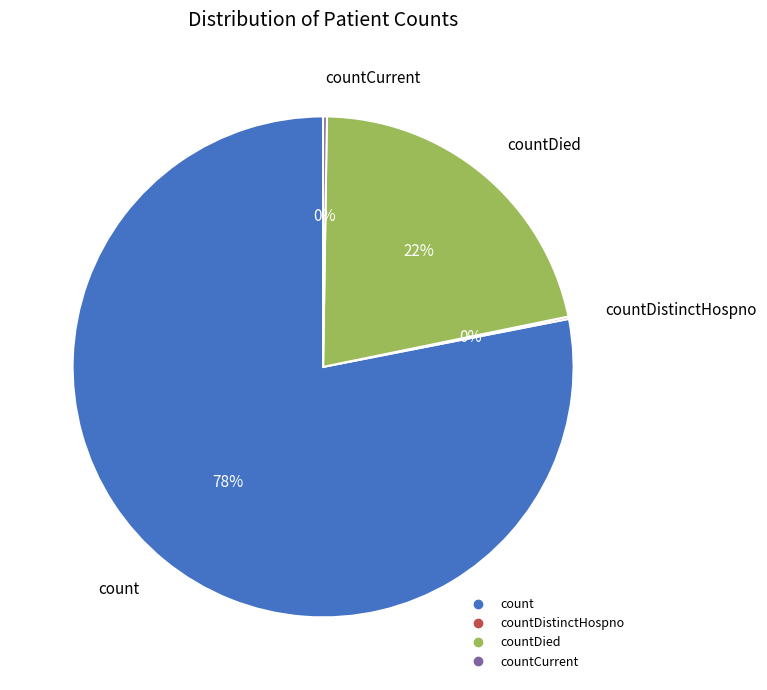

To the nearest percent, what is the average slice percentage?

25%